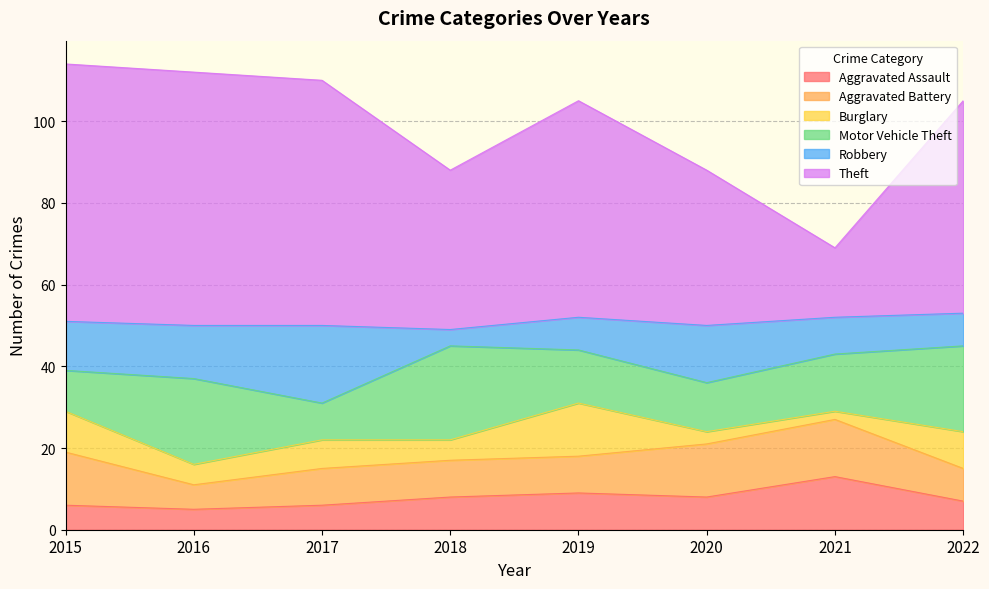

Does the chart display data point markers on the line(s)?

No